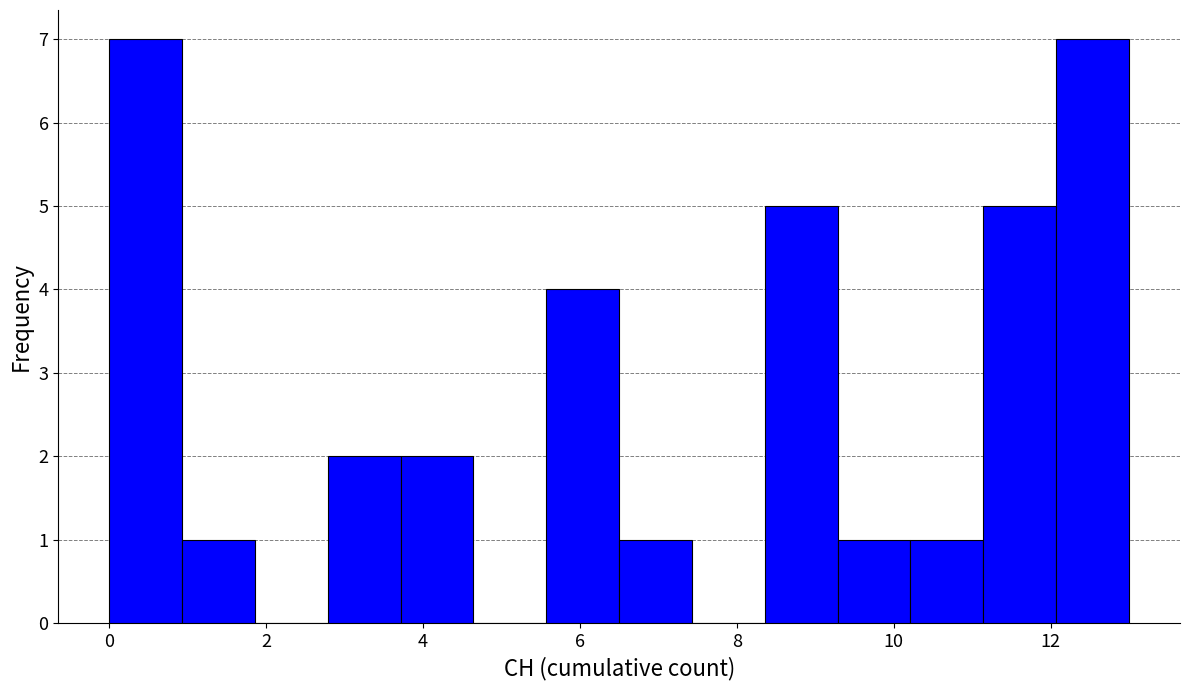

Reading left to right, transcribe this chart: for each bar, give the range it covers on the x-axis and its height. Neither the bar edges nor the heights are printed on the chart, so give them approximately, as read against the axes.

0.0 to 1.0: 7
1.0 to 1.8: 1
1.8 to 2.8: 0
2.8 to 3.8: 2
3.8 to 4.6: 2
4.6 to 5.6: 0
5.6 to 6.6: 4
6.6 to 7.4: 1
7.4 to 8.4: 0
8.4 to 9.2: 5
9.2 to 10.2: 1
10.2 to 11.2: 1
11.2 to 12.0: 5
12.0 to 13.0: 7